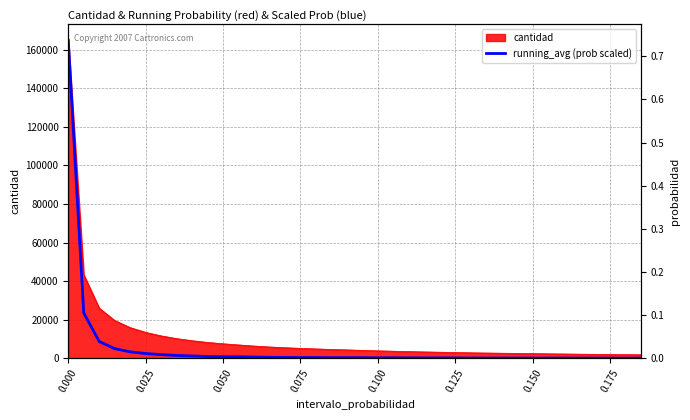

How many lines are shown in the chart?

1